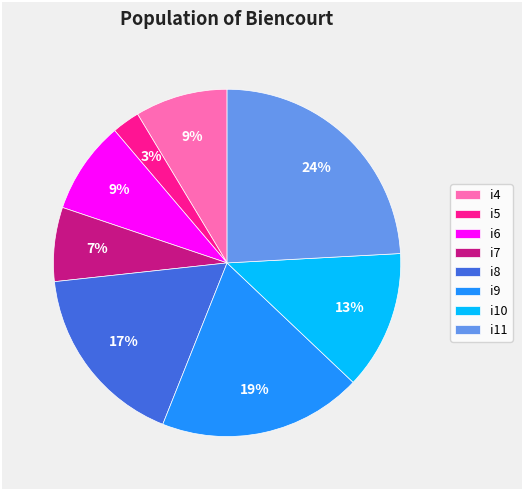

To the nearest percent, what percentage of the pie is i8?

17%